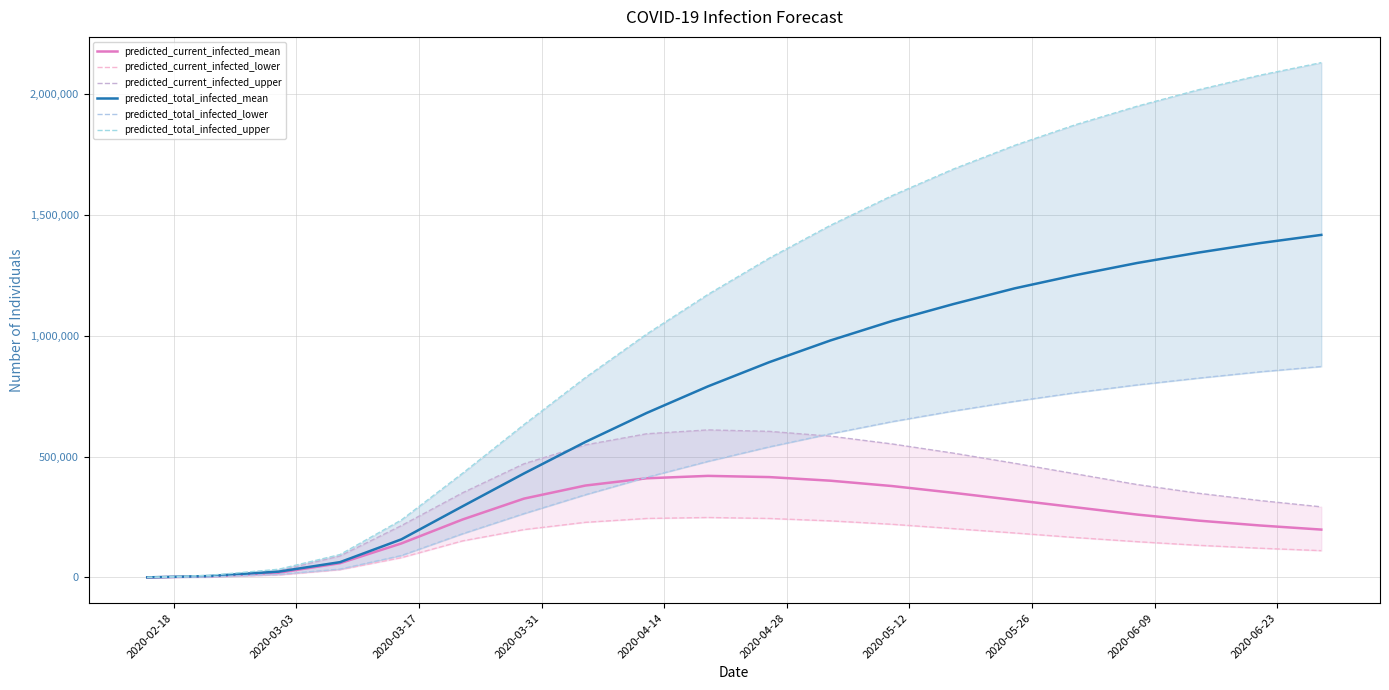

Is it true that predicted_current_infected_lower equals 79714 at 12?

False